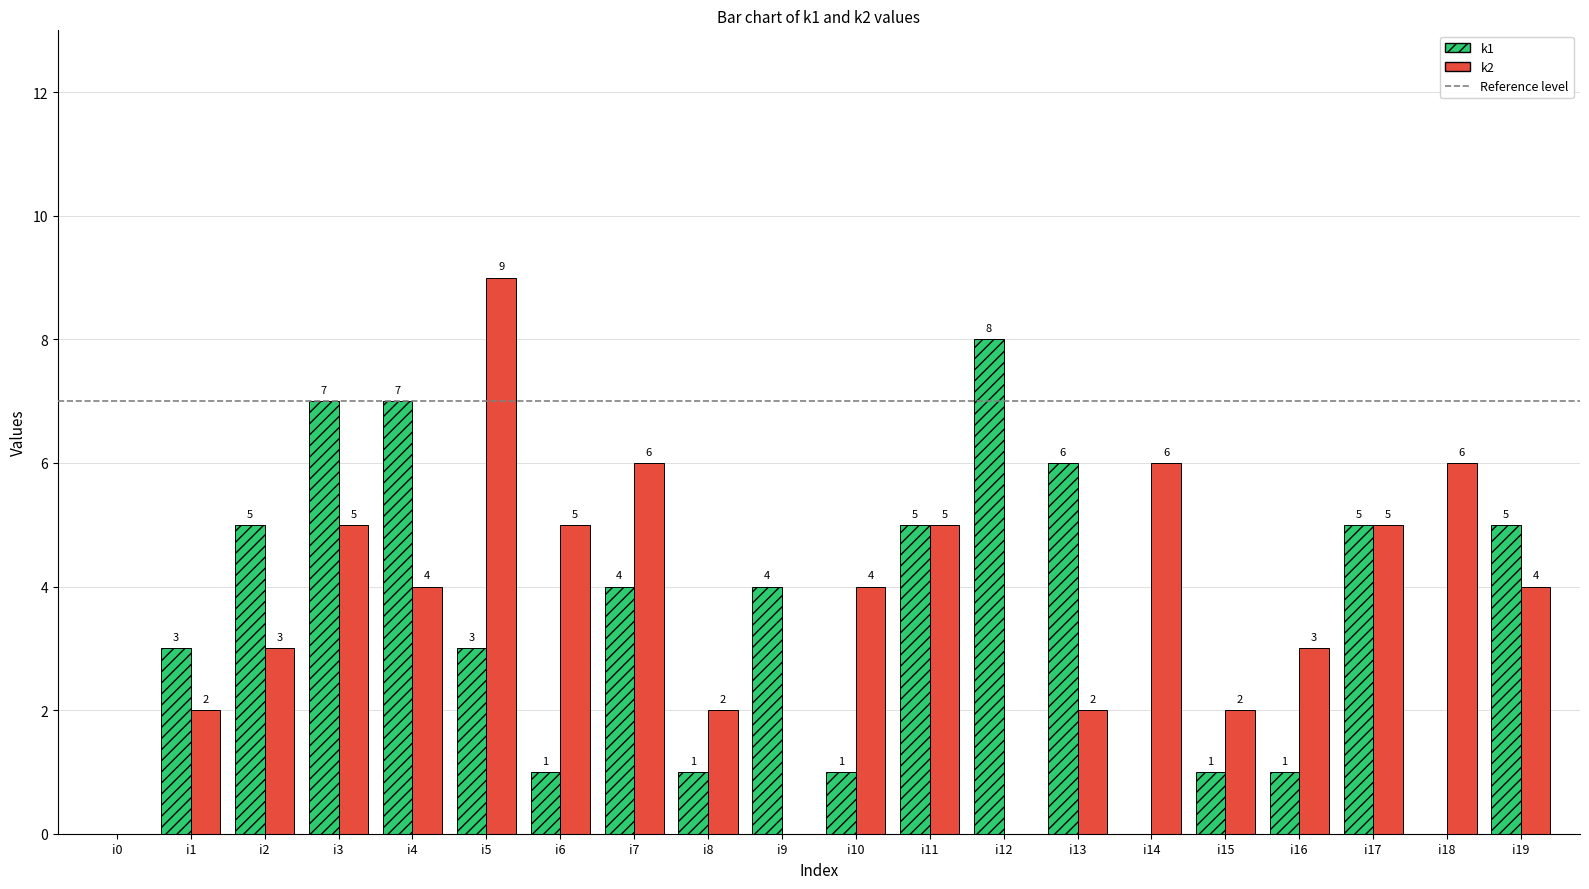

How many series are shown in this chart?

2